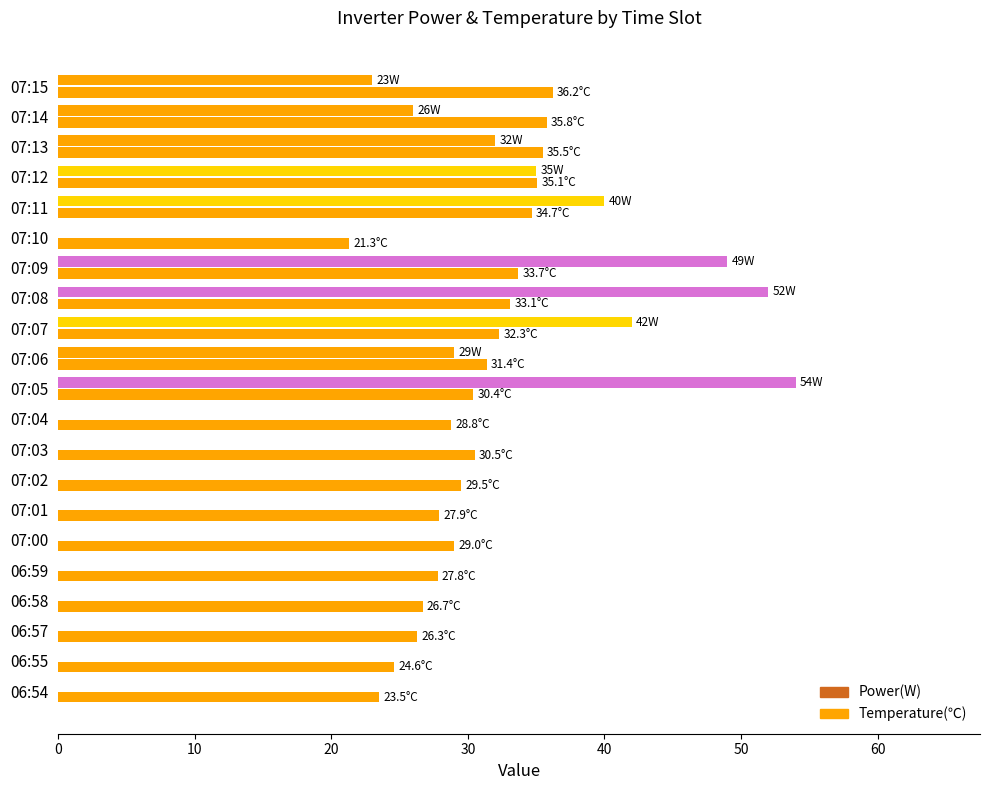

How many data points in Temperature(℃) are above 30?

11